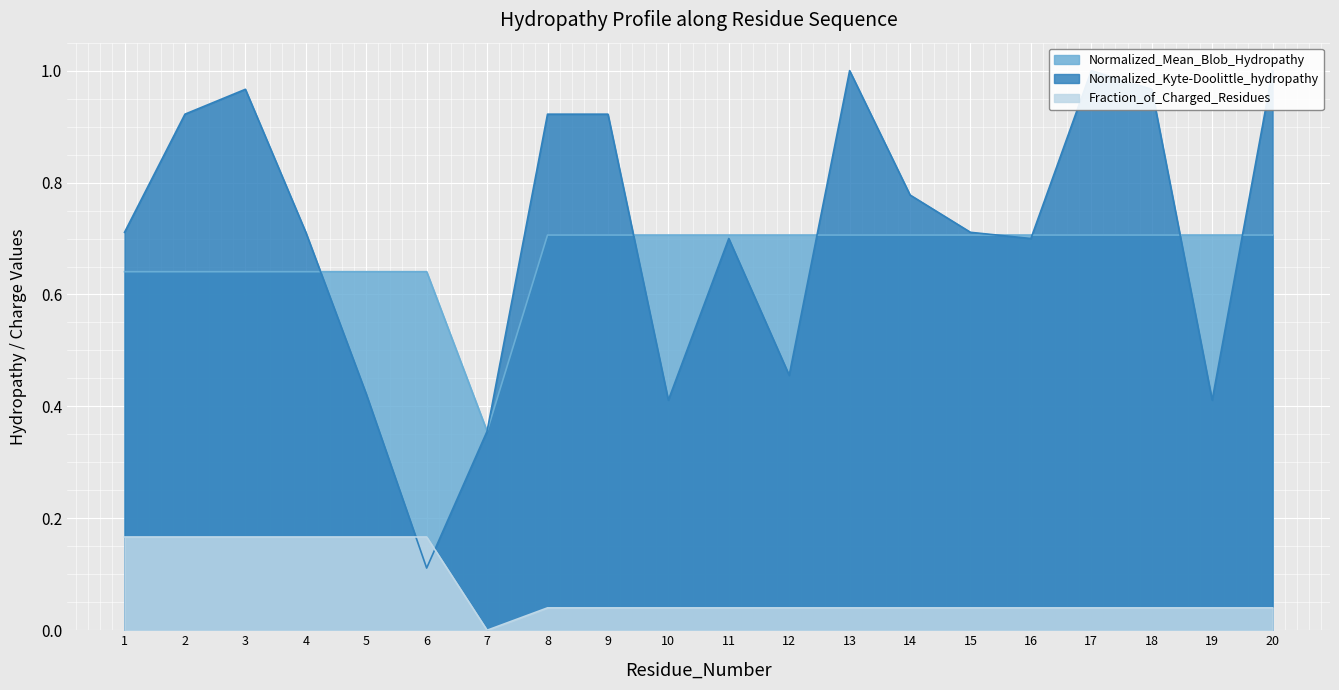

Between which two adjacent categories do Fraction_of_Charged_Residues and Normalized_Kyte-Doolittle_hydropathy first intersect?

5 and 6